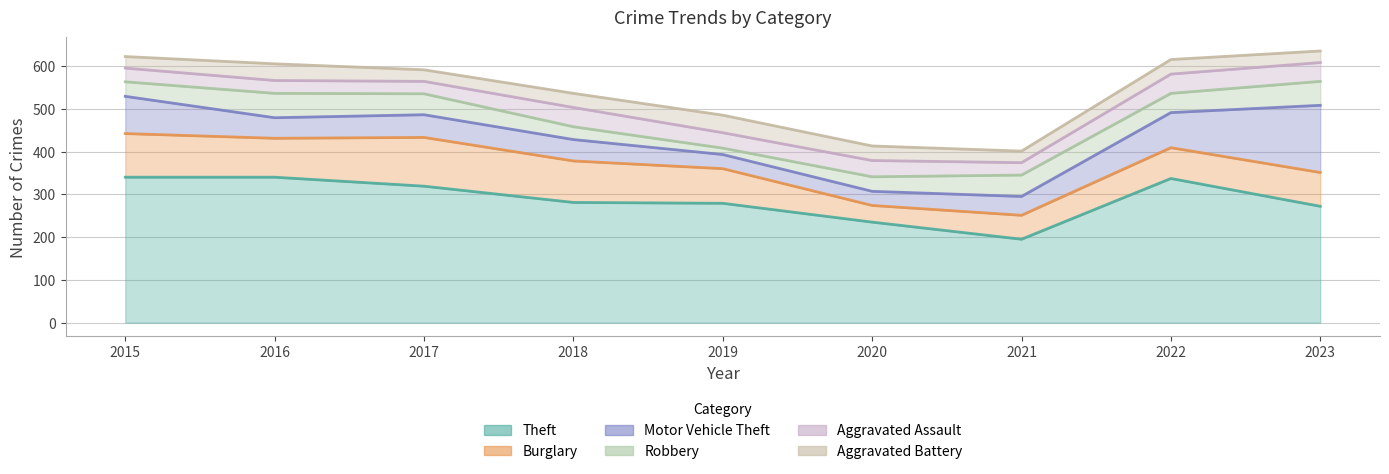

Which series has the widest spread of values?

Theft